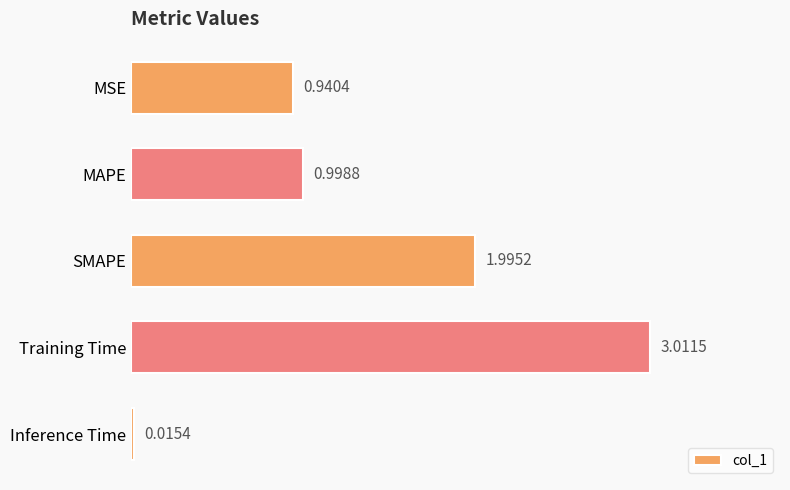

Which category has the highest value across all series?

Training Time